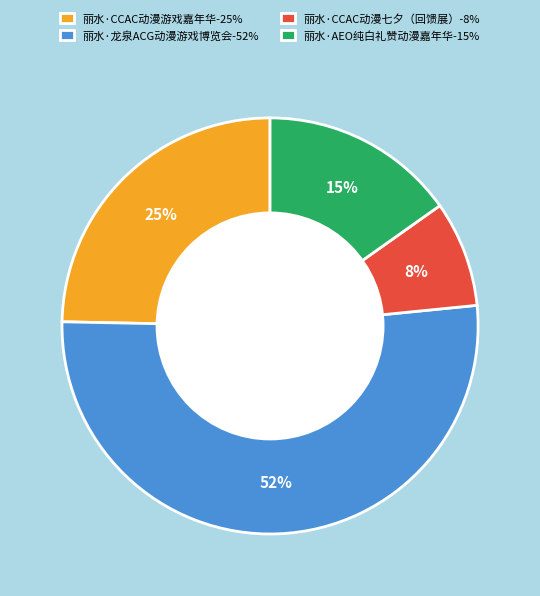

Rank the categories by value from highest to lowest.

丽水·龙泉ACG动漫游戏博览会, 丽水·CCAC动漫游戏嘉年华, 丽水·AEO纯白礼赞动漫嘉年华, 丽水·CCAC动漫七夕（回馈展）